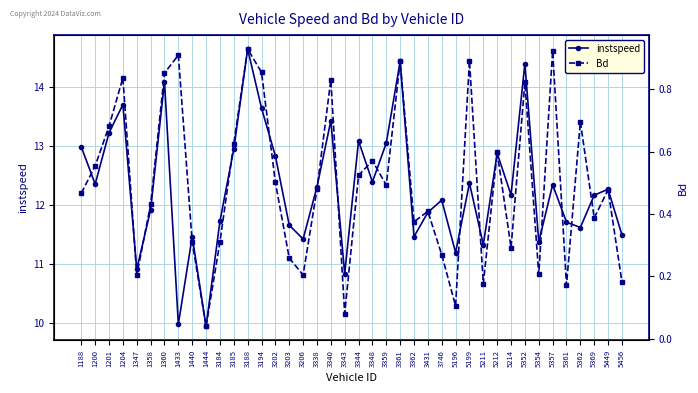

True or false: Bd has more than 1 points higher than both neighbors.

True